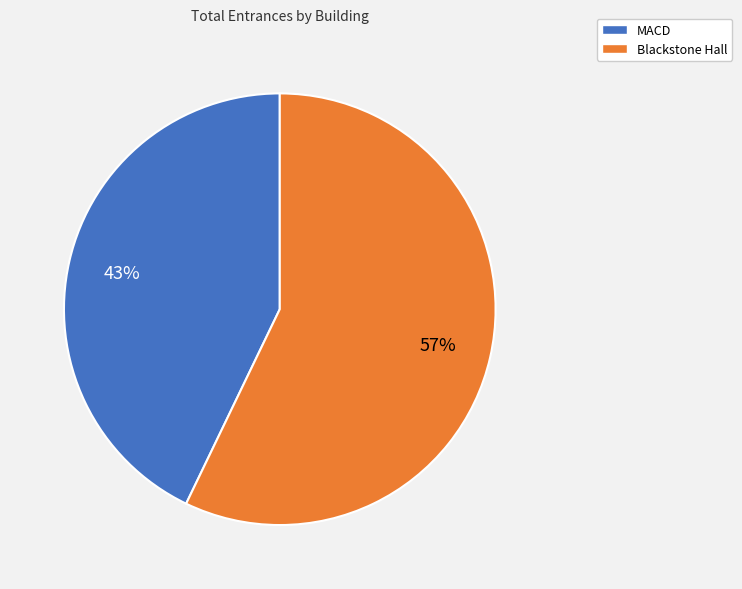

To the nearest percent, what percentage of the pie is Blackstone Hall?

57%